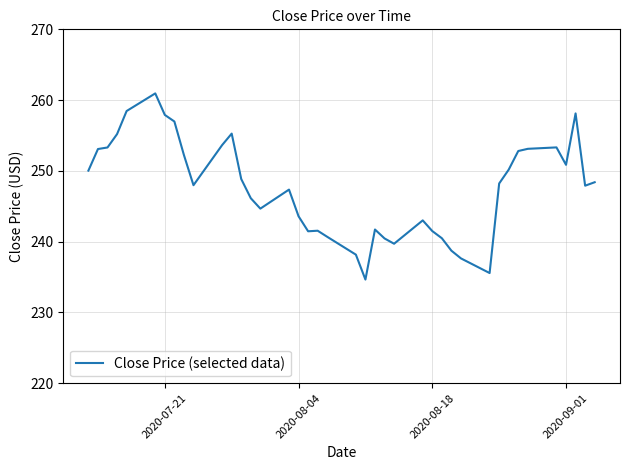

What is the smallest value displayed?

234.6